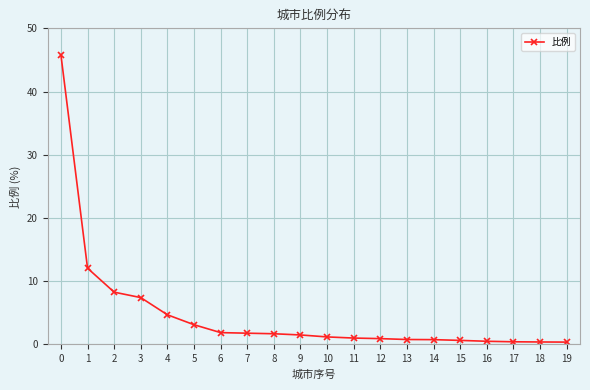

What is the maximum value shown in the chart?

45.8